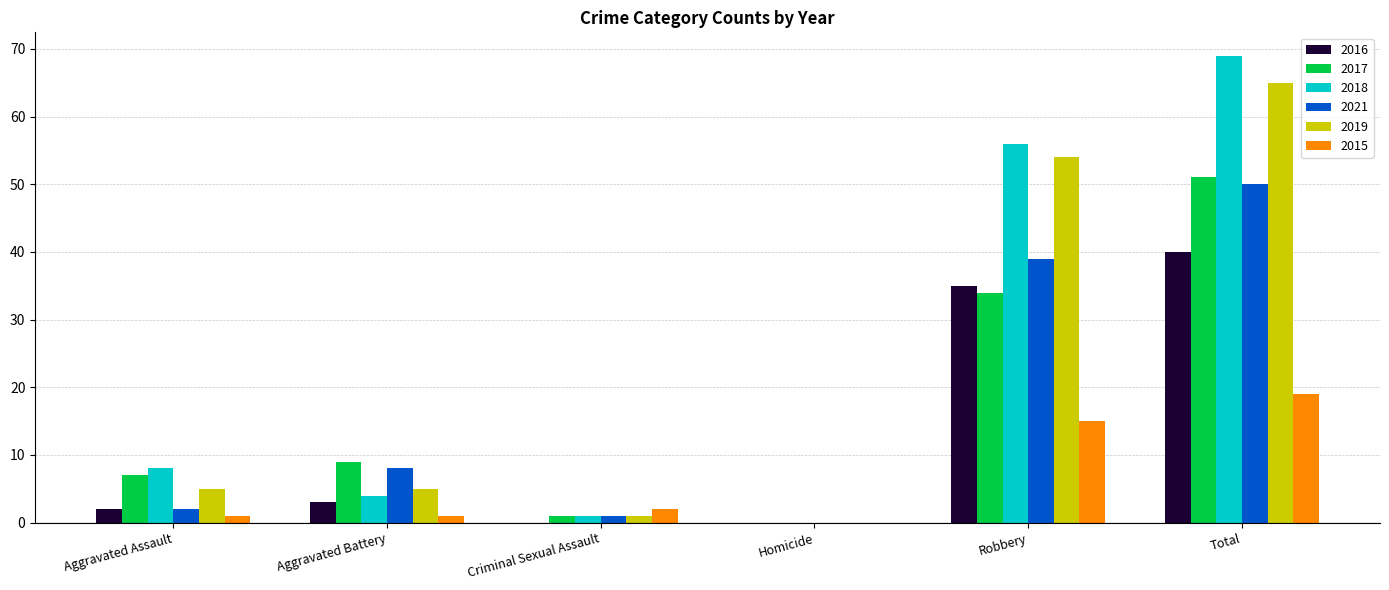

Are the bars grouped side by side (vs. stacked)?

Yes